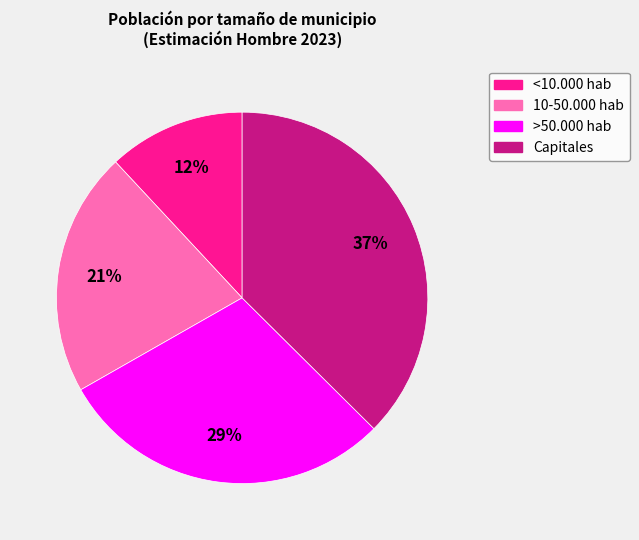

Is it true that >50.000 hab is 29% of the pie?

True